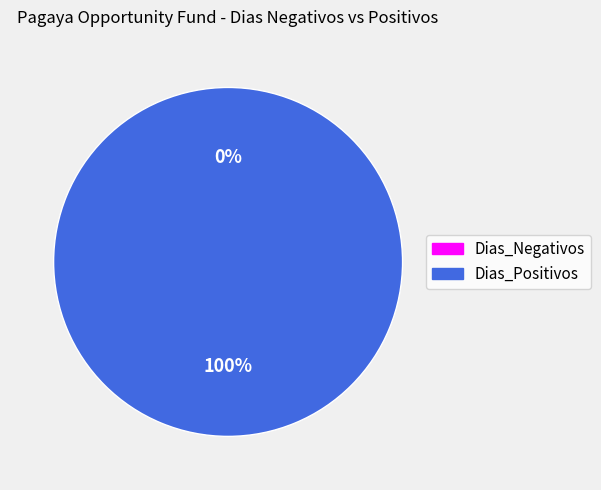

Does any single category account for the majority?

Yes